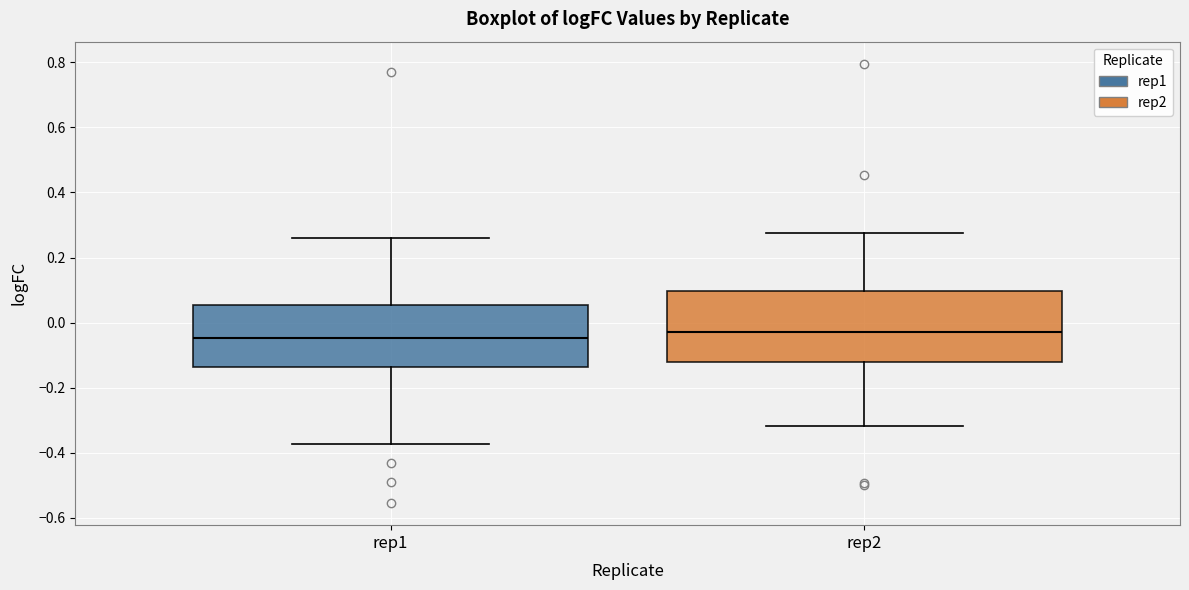

Reading left to right, transcribe this box plot: for each box, give where its median line is, the range the box spans, and where its two whiskers end, as read against the y-axis. The values are not printed on the chart, so give them approximately, as read against the axis.

rep1: median -0.04, box -0.14 to 0.06, whiskers -0.38 to 0.26
rep2: median -0.02, box -0.12 to 0.10, whiskers -0.32 to 0.28